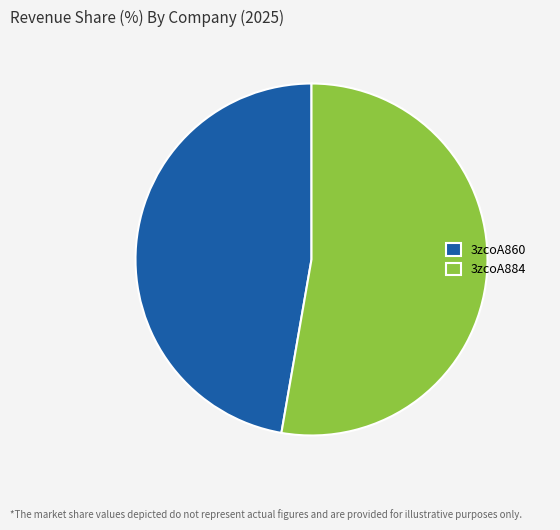

Count the number of slices in the pie.

2